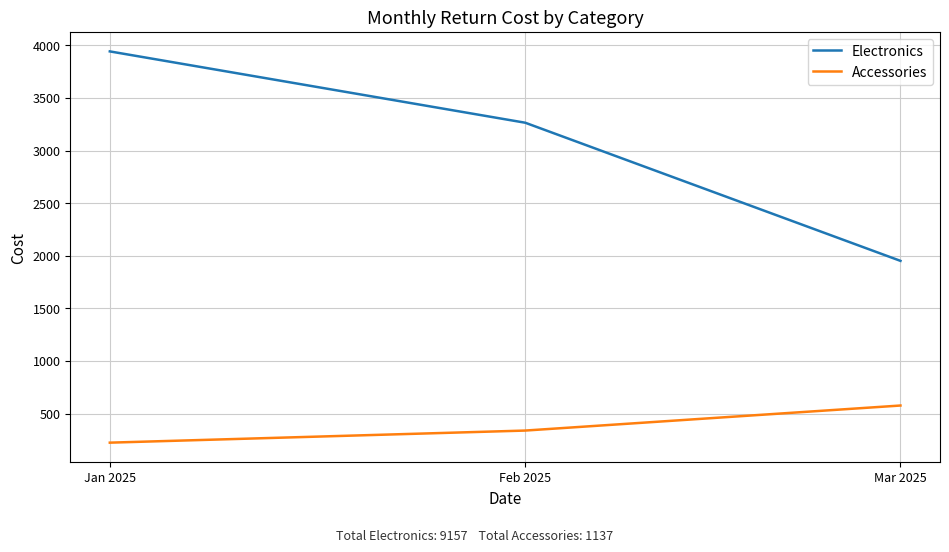

The value of Electronics at Mar 2025 is 1951. True or false?

True